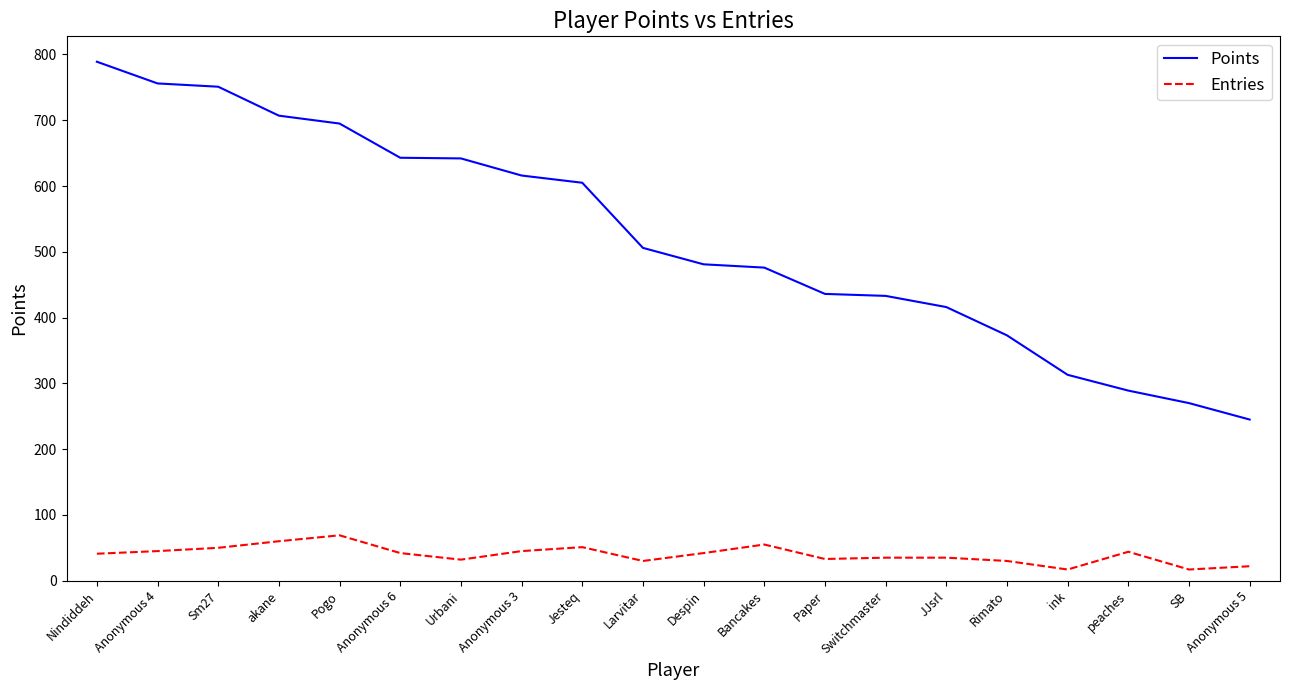

Which series has the largest total across all categories?

Points